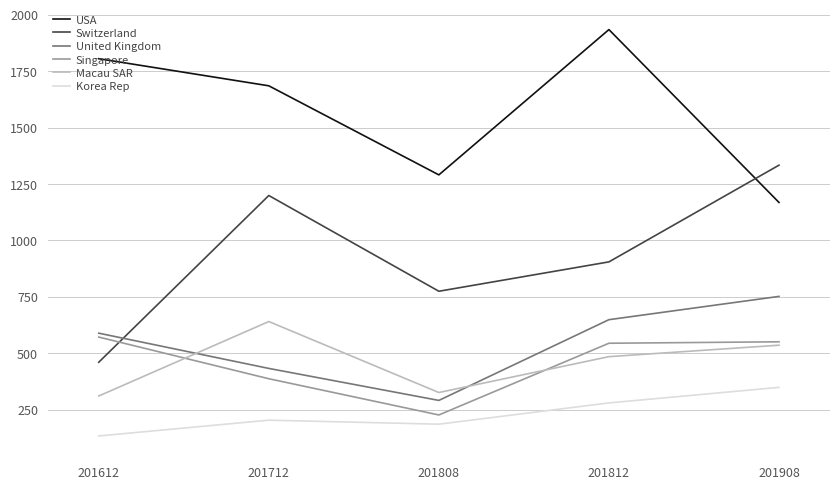

How many values in the Singapore series exceed 543?

3